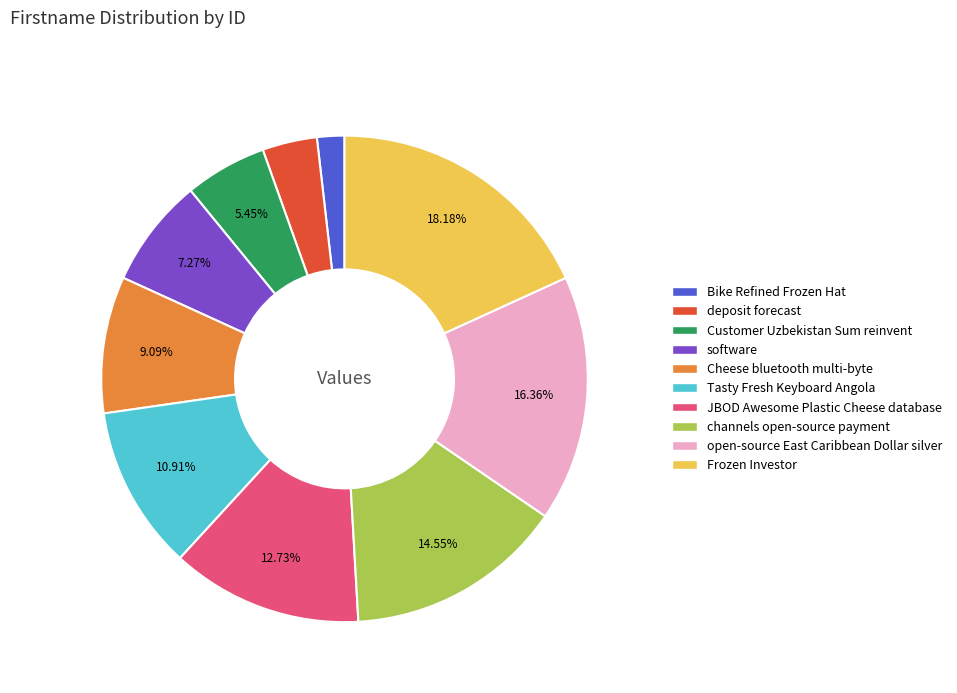

What is the ratio of the value at channels open-source payment to the value at Tasty Fresh Keyboard Angola?

1.3